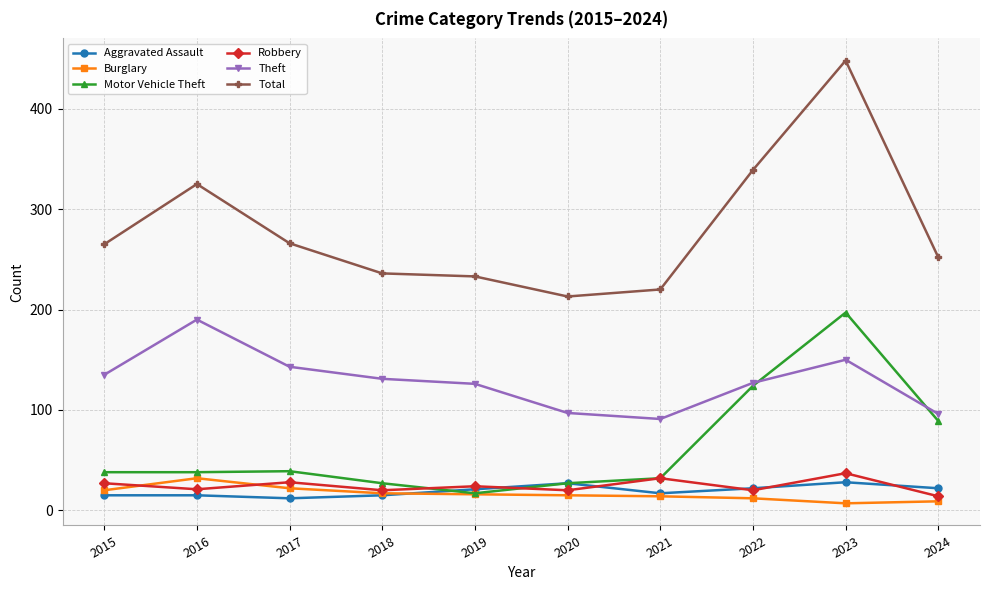

What is the difference between the highest and lowest values at 2015?

250